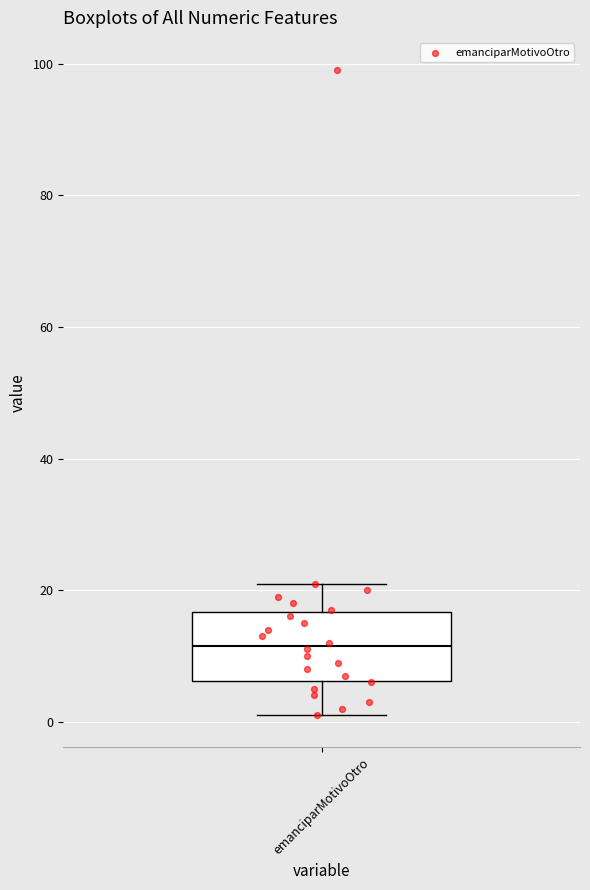

Read this box plot against the y-axis: the position of the median line, the range covered by the box, and the ends of both whiskers. The values are not printed on the chart, so give them approximately, as read against the axis.

median 12, box 6 to 16, whiskers 2 to 22